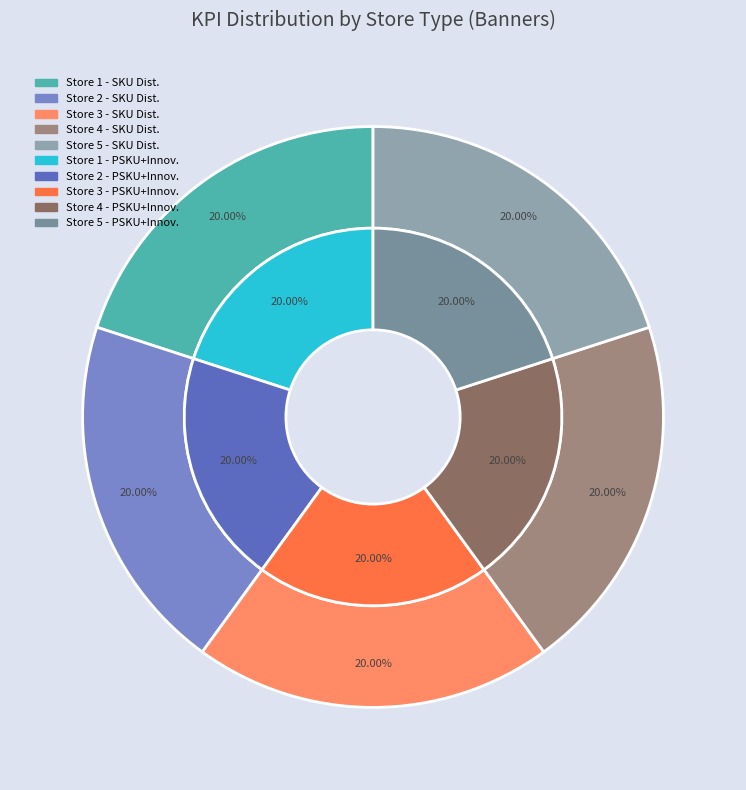

To the nearest percent, what is the average slice percentage?

20%